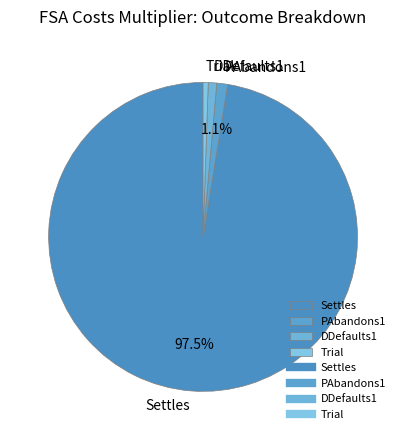

Which has a higher value, Trial or PAbandons1?

PAbandons1